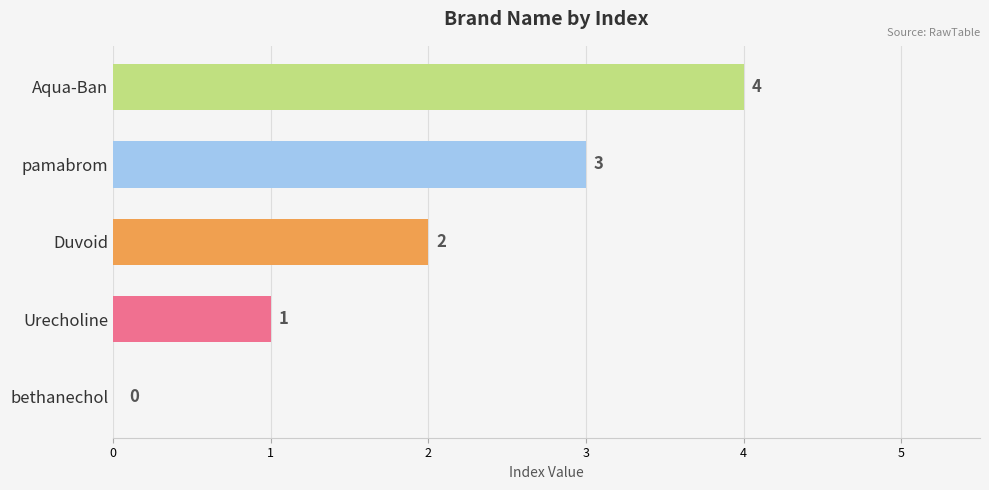

What is the difference between the values at pamabrom and Duvoid?

1